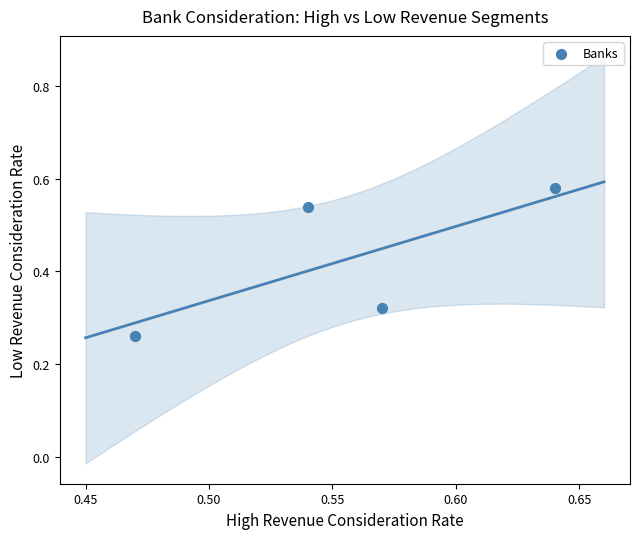

How many data points are displayed?

4